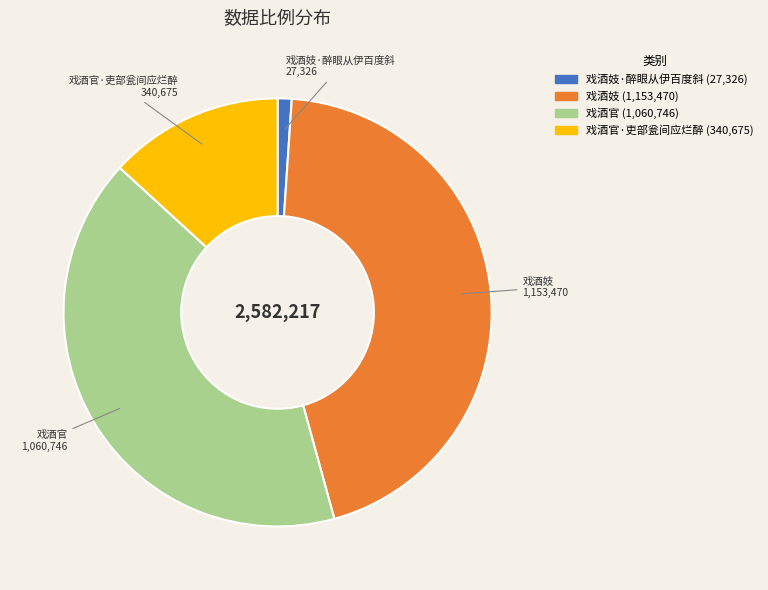

How many segments does this pie chart have?

4